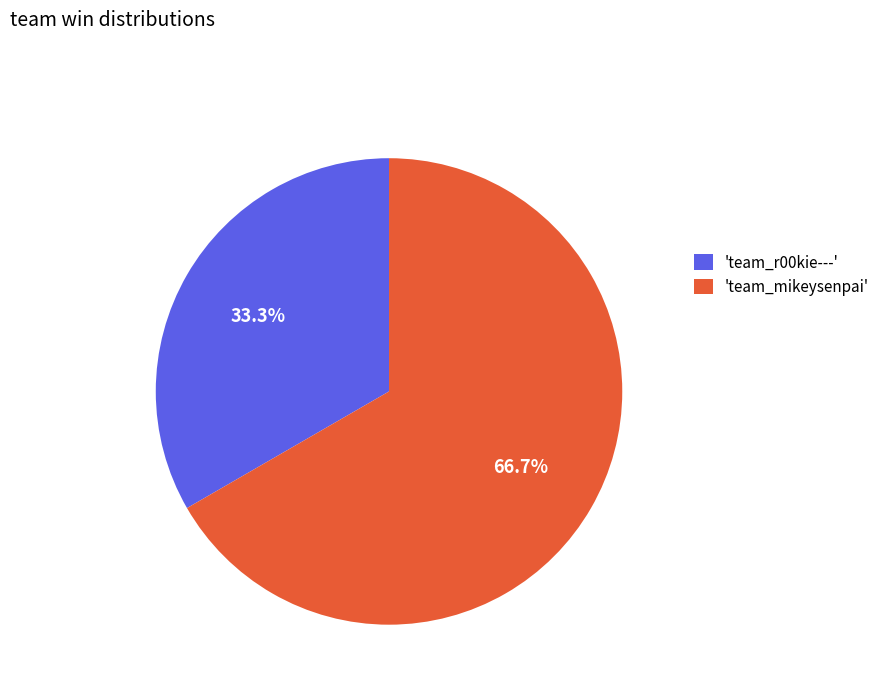

Rank the categories by value from lowest to highest.

'team_r00kie---', 'team_mikeysenpai'